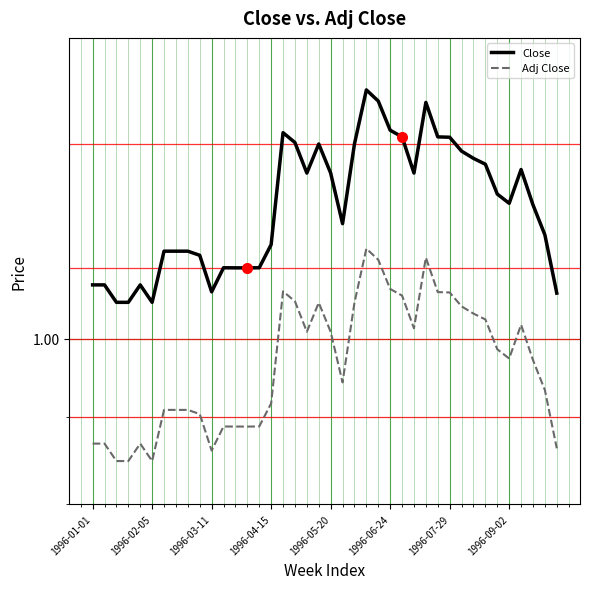

What is the total value across all series at 23?

2.5